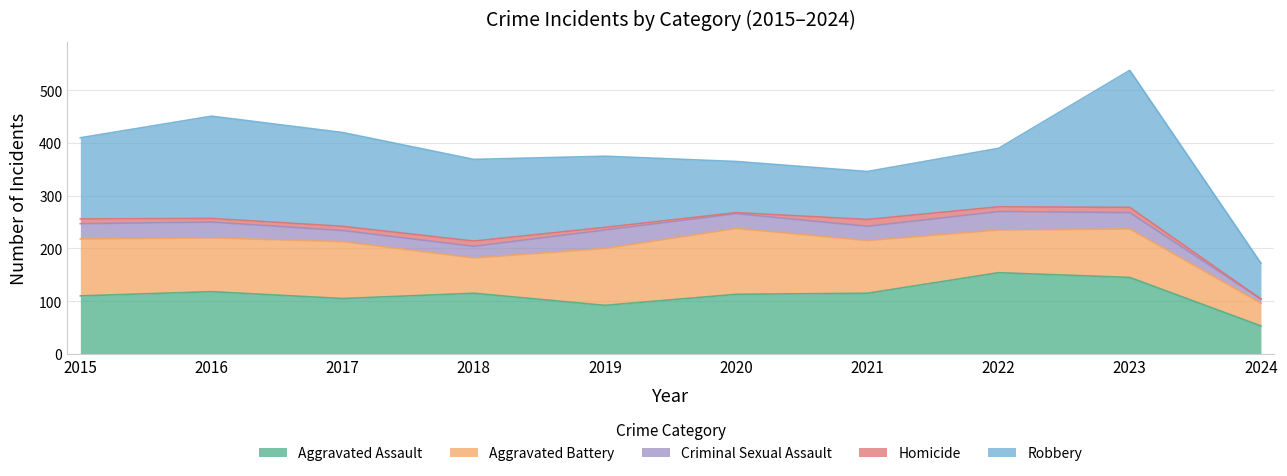

At which category does Aggravated Assault reach its first local valley?

2017